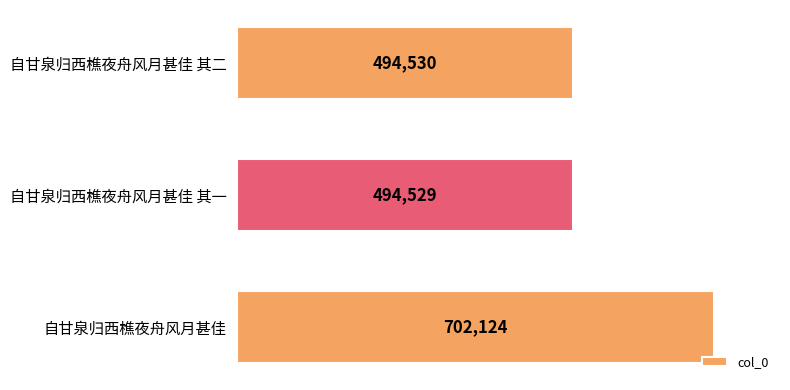

List the labels in order of value, smallest first.

自甘泉归西樵夜舟风月甚佳 其一, 自甘泉归西樵夜舟风月甚佳 其二, 自甘泉归西樵夜舟风月甚佳